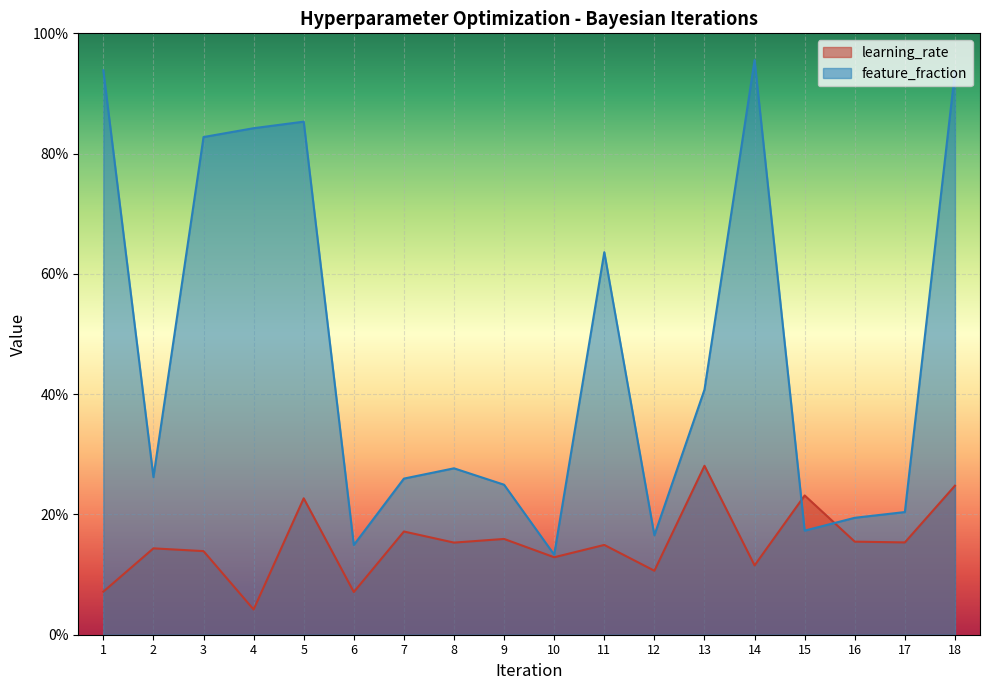

Is the value of feature_fraction at 14 greater than the value of learning_rate at 8?

Yes